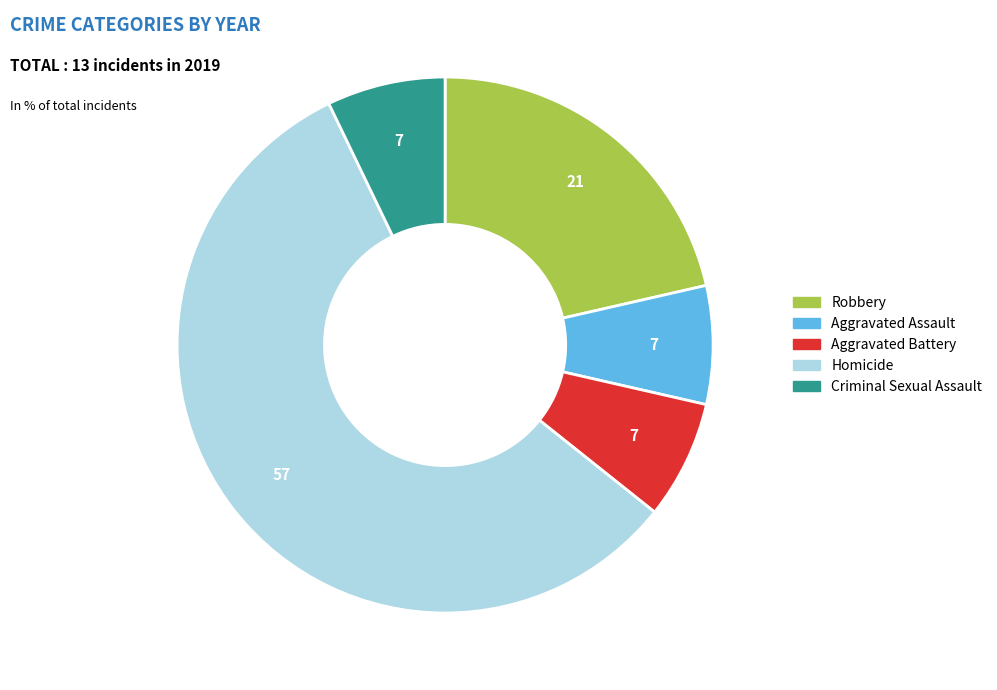

Which slice represents more than half of the pie?

Homicide